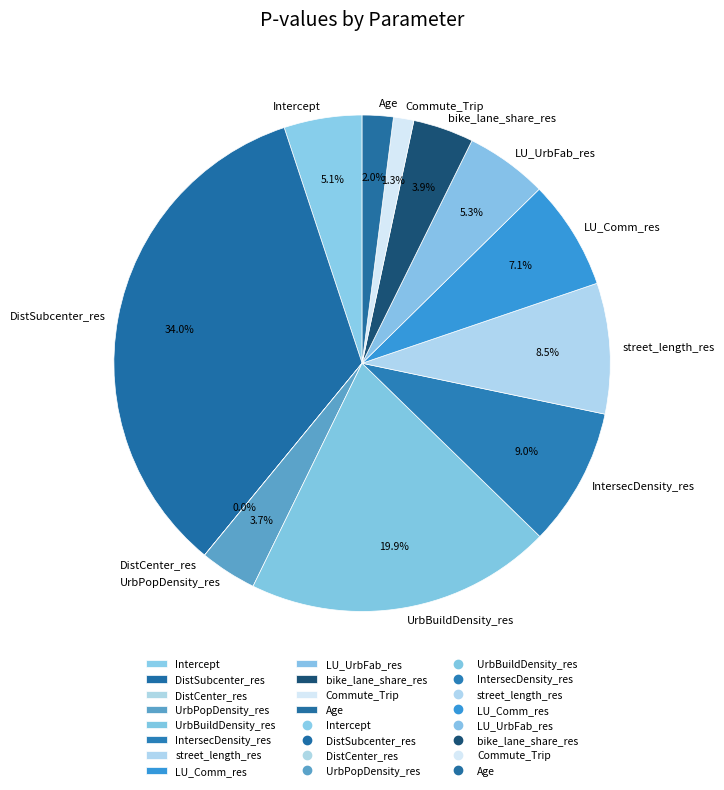

What is the largest slice in the pie chart?

DistSubcenter_res